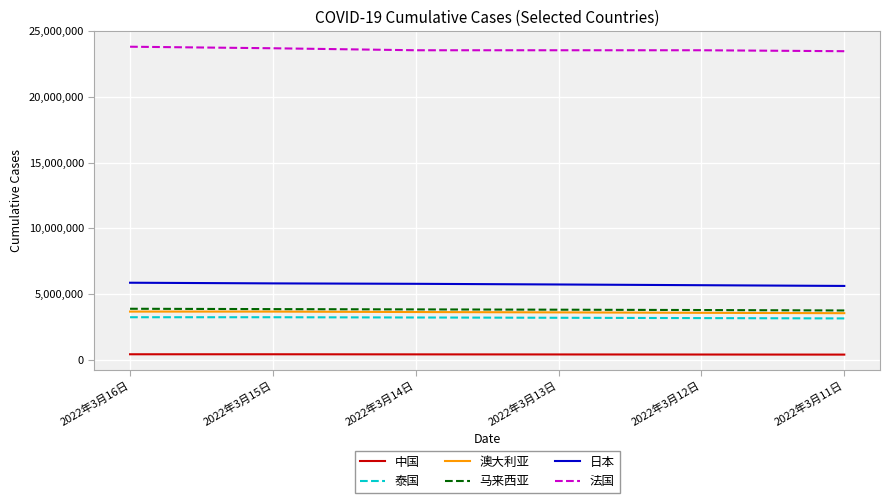

Is it true that 马来西亚 equals 3741986 at 2022年3月11日?

True